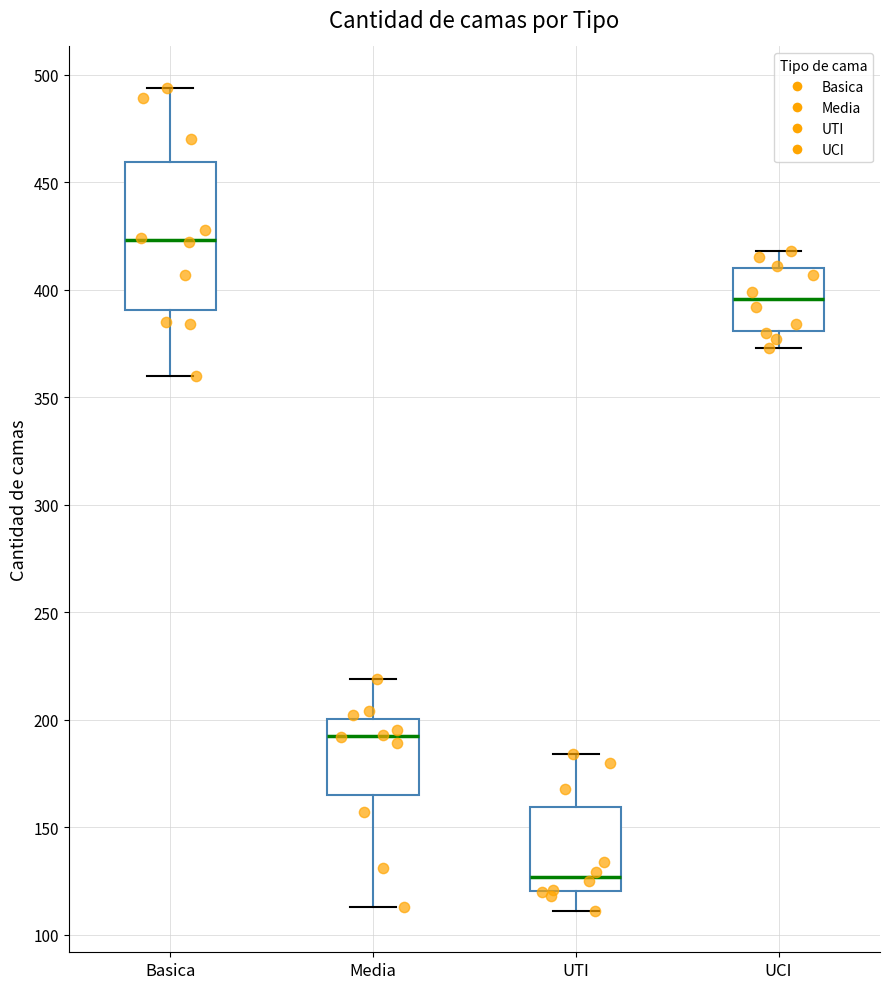

Comparing the boxes themselves (not the whiskers), which one is the tallest?

Basica